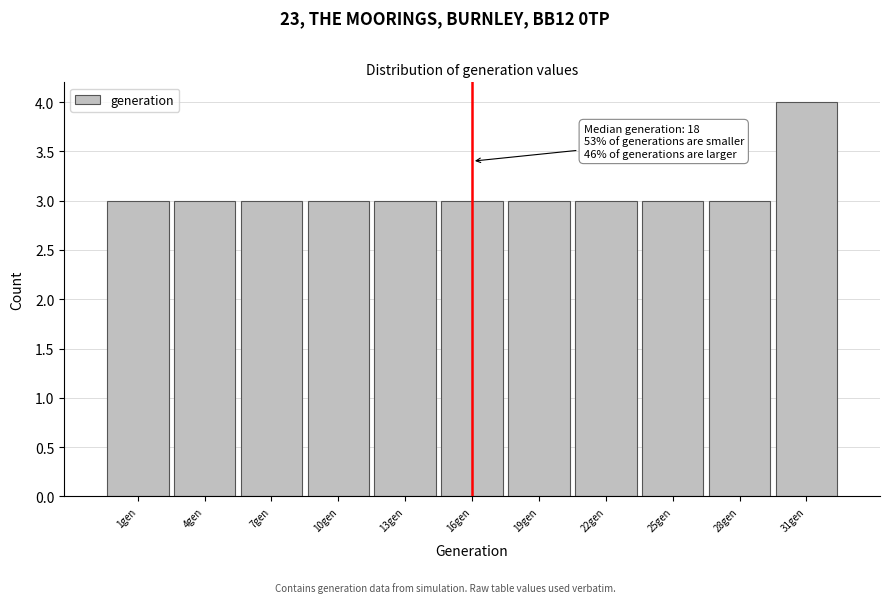

Reading left to right, transcribe all the data shown in this chart.

3	3	3	3	3	3	3	3	3	3	4